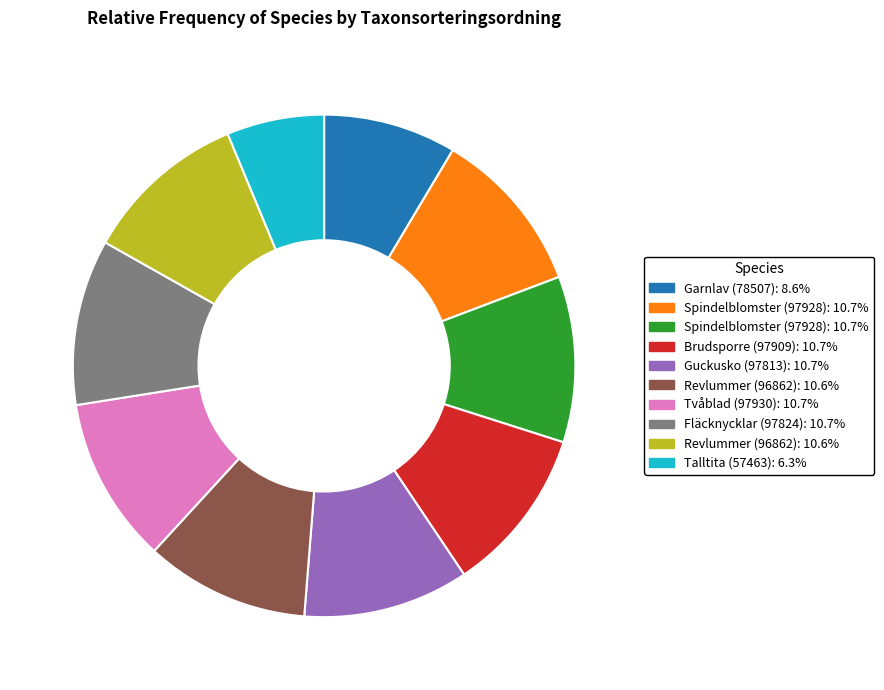

Is there a majority slice in this chart?

No